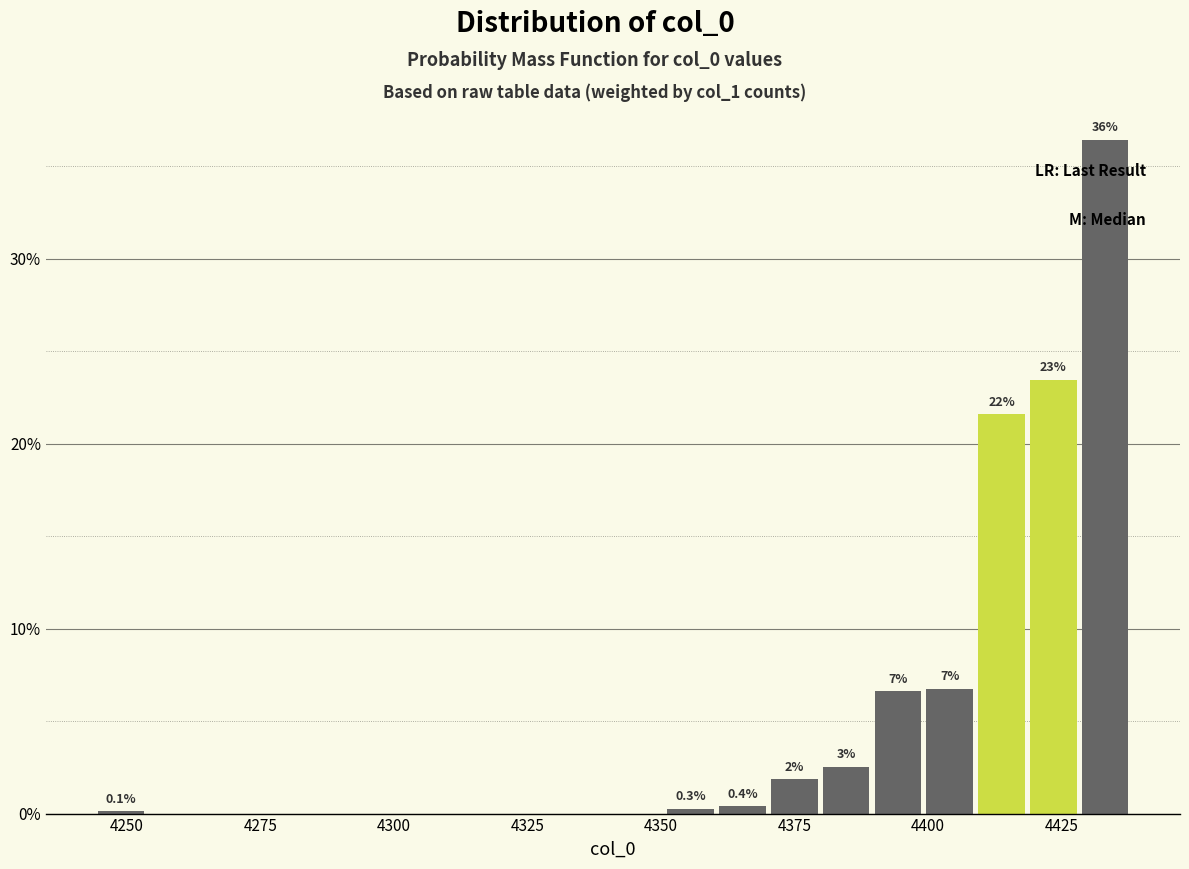

Around what value on the x-axis is the tallest bar? Give the approximate position of its centre, as read against the axis.

4435